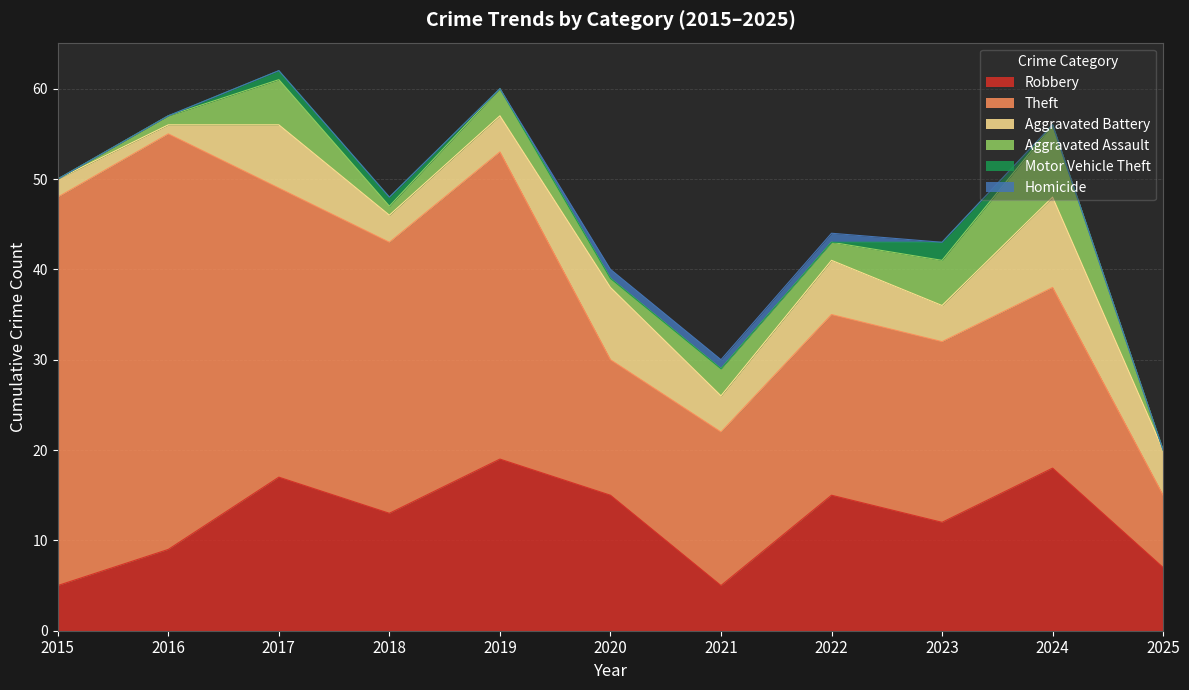

True or false: Robbery and Homicide cross at least once.

False